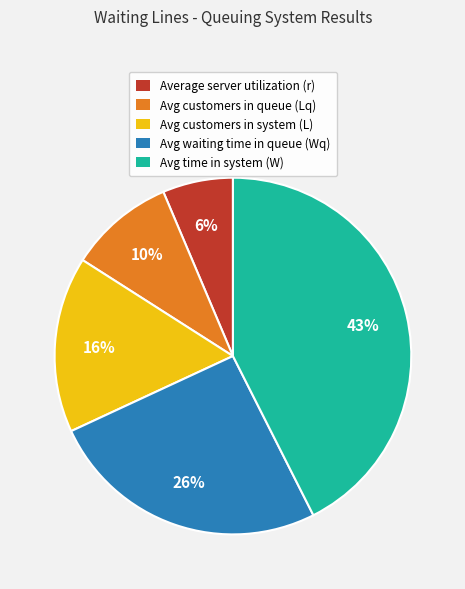

To the nearest percent, what is the average slice percentage?

20%